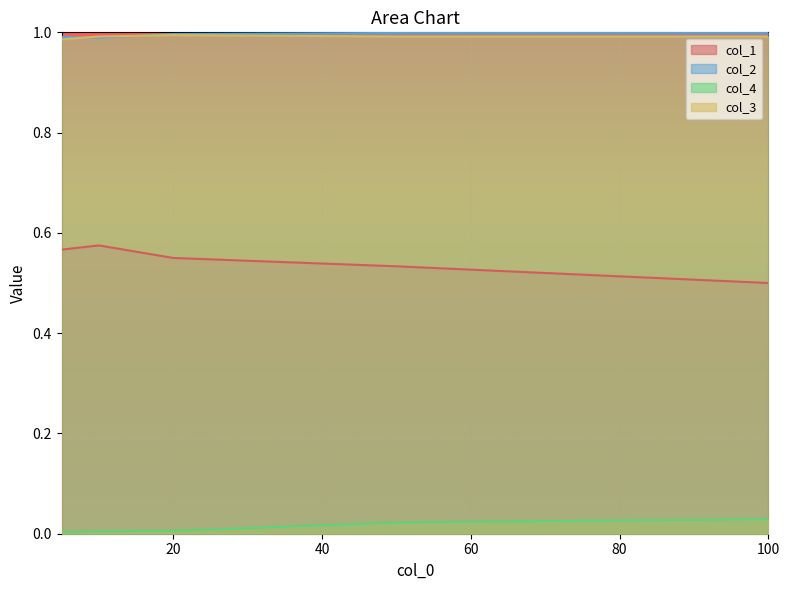

Is it true that col_1 equals 0.6 at 10?

True